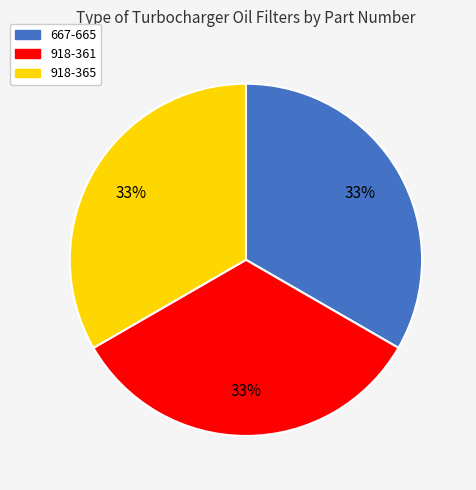

Is the sum of 918-361 and 918-365 greater than half?

Yes